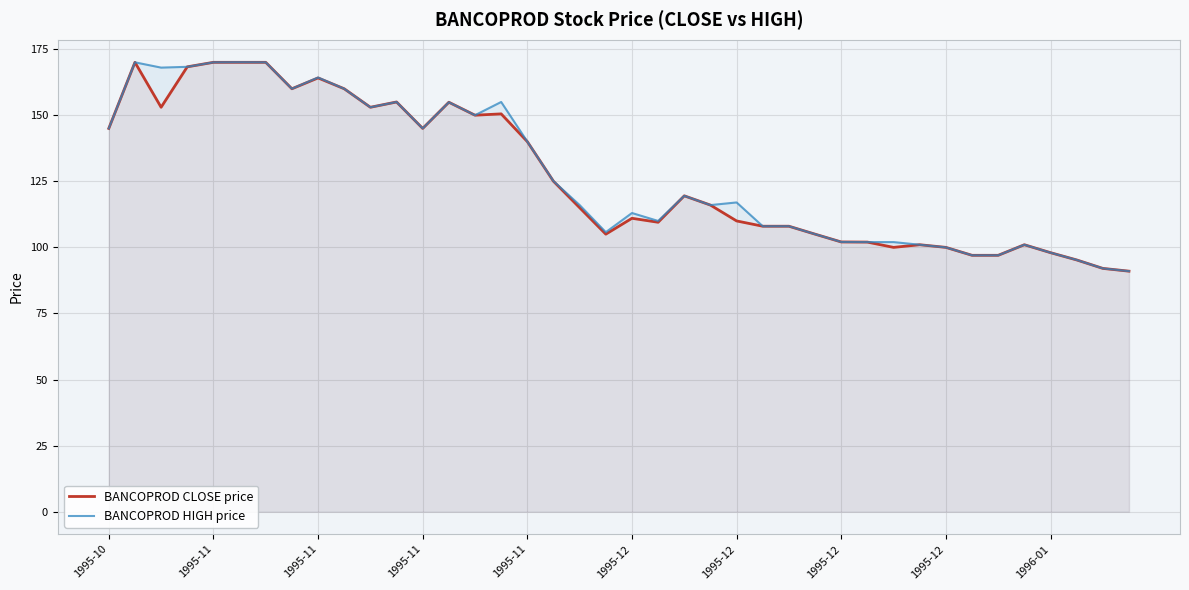

Between 10 and 25, which series saw the biggest shift?

BANCOPROD CLOSE price